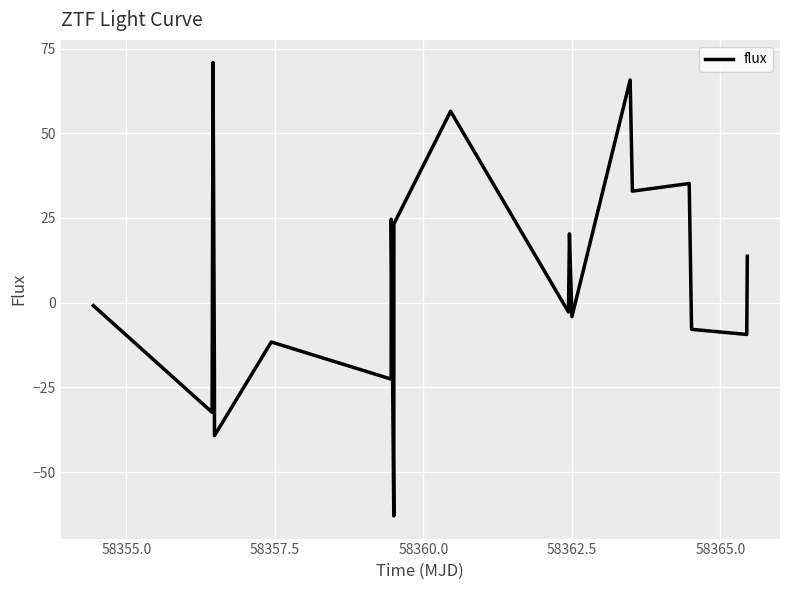

What is the smallest value displayed?

-62.9